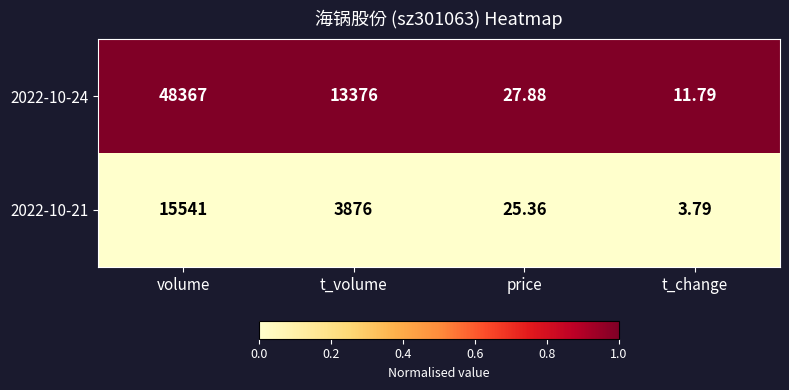

At which category does the chart reach its peak across all series?

volume